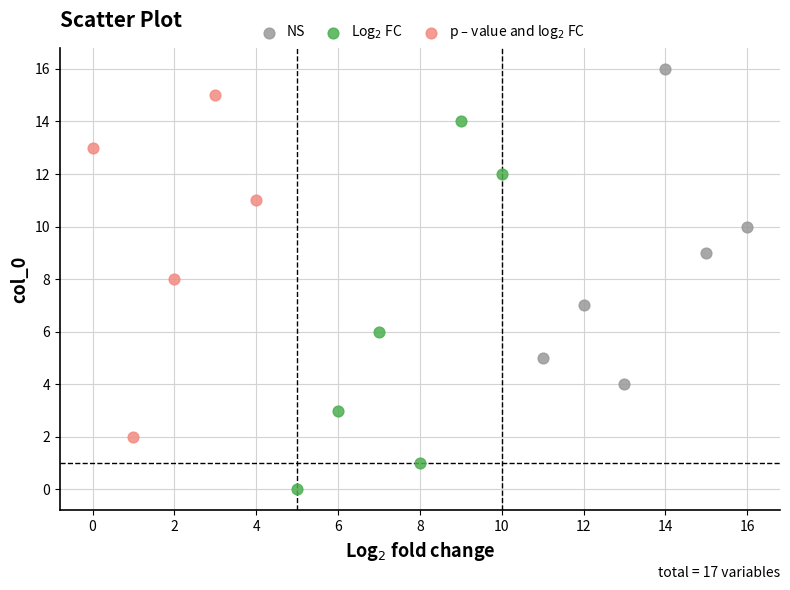

Which series reaches the maximum Y coordinate?

NS